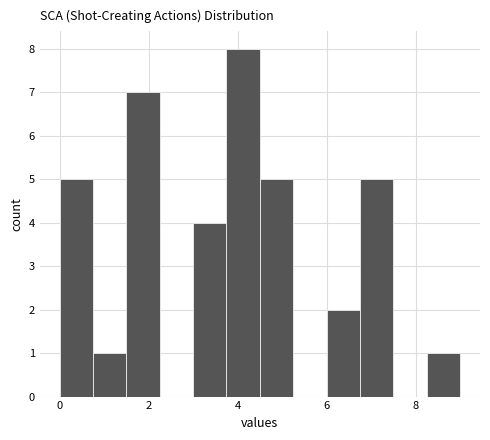

Around what value on the x-axis is the tallest bar? Give the approximate position of its centre, as read against the axis.

4.2